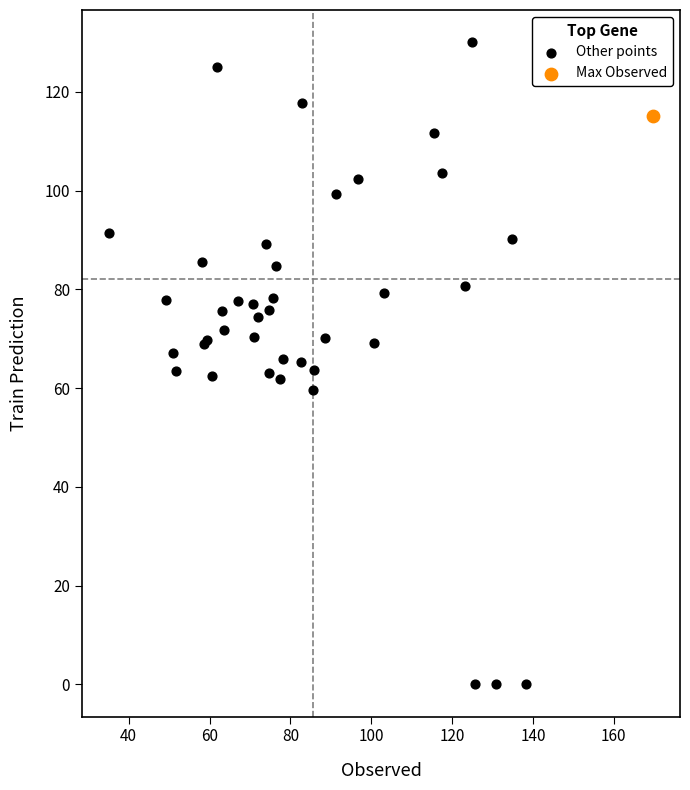

What are all the series names shown in the legend?

Other points, Max Observed